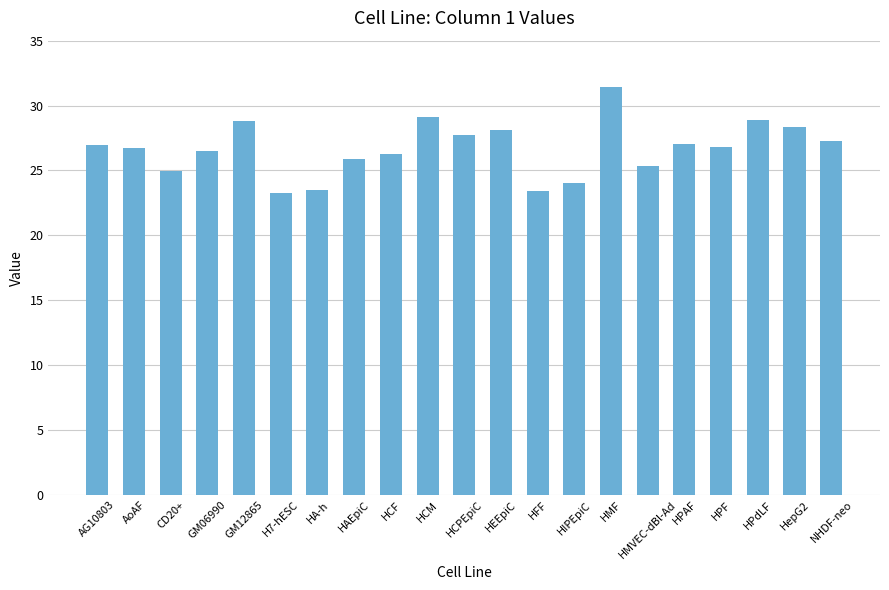

What is the value of the 20th bar from the left?

28.4